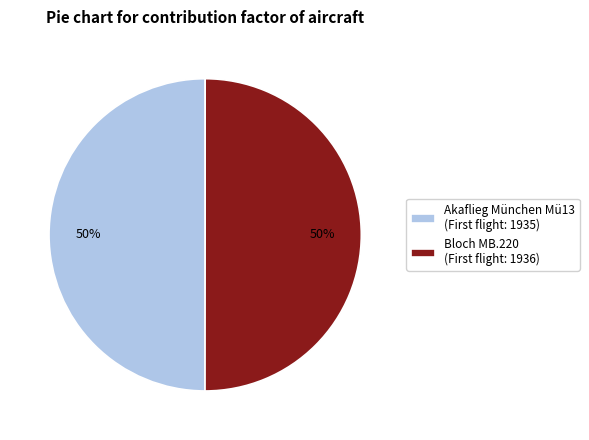

To the nearest percent, what is the combined percentage of Bloch MB.220 and Akaflieg München Mü13?

100%